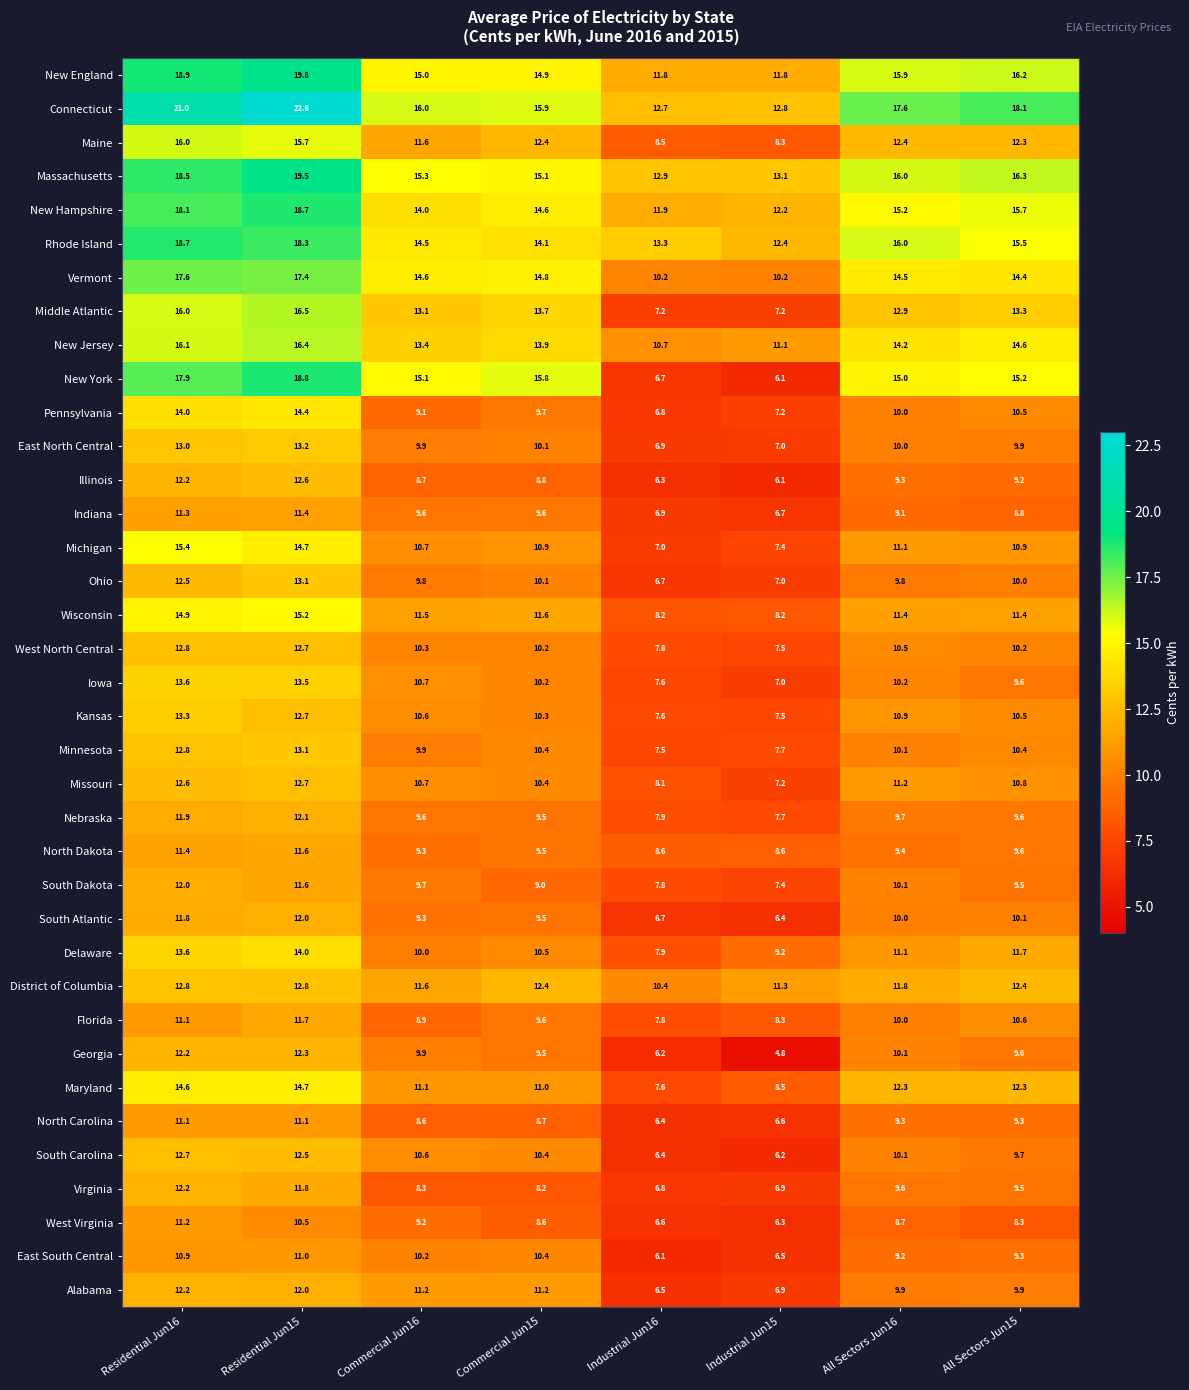

What is the smallest value displayed?

4.8